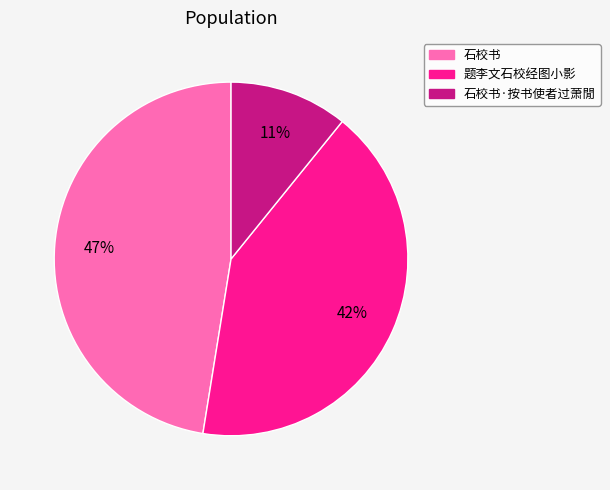

Is there a majority slice in this chart?

No